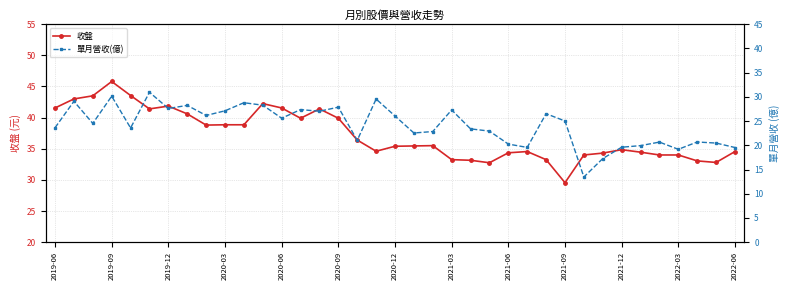

Which series has the largest total across all categories?

收盤